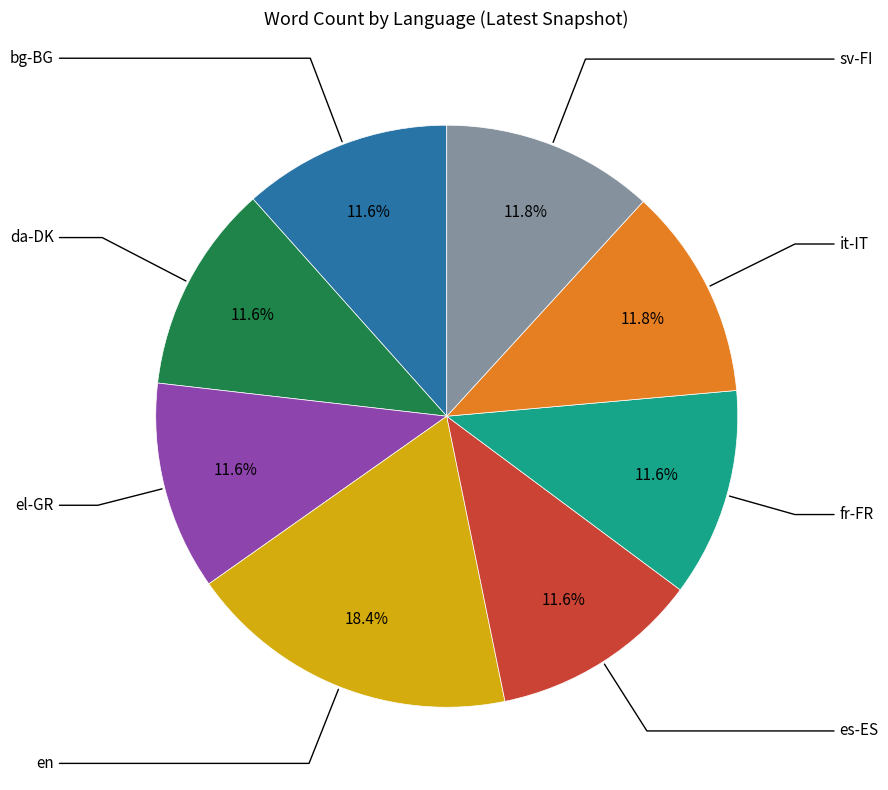

Is there a majority slice in this chart?

No